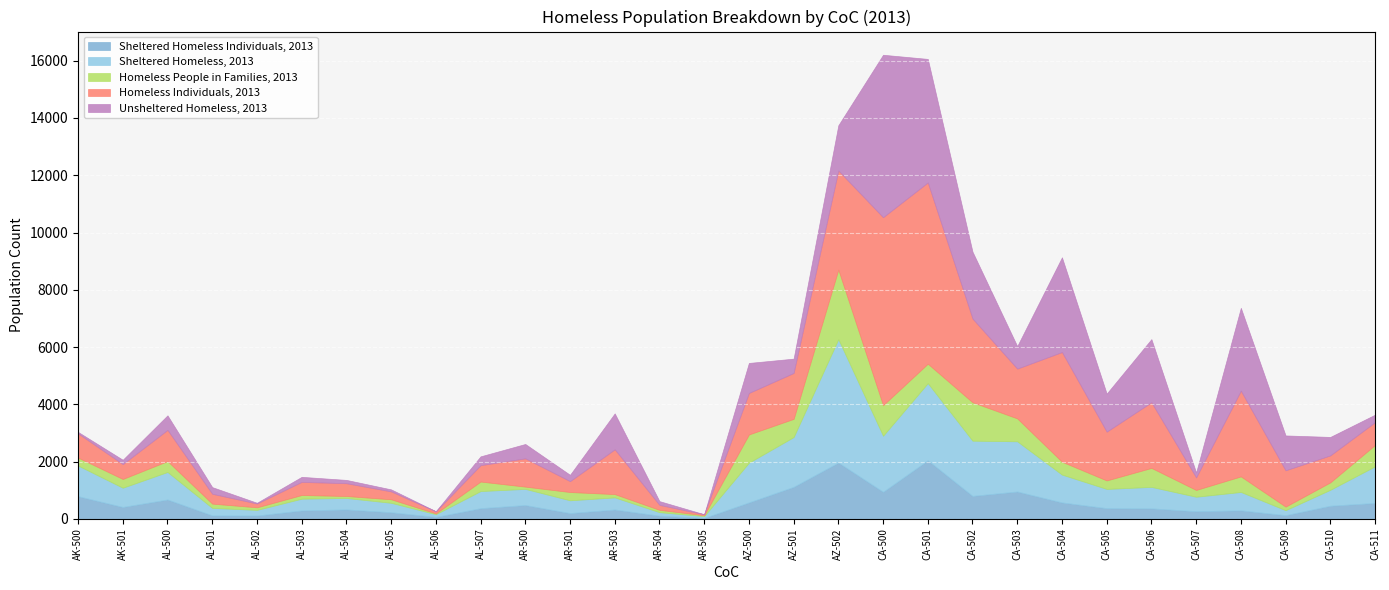

Where do Homeless Individuals, 2013 and Sheltered Homeless, 2013 first cross each other?

AK-501 and AL-500